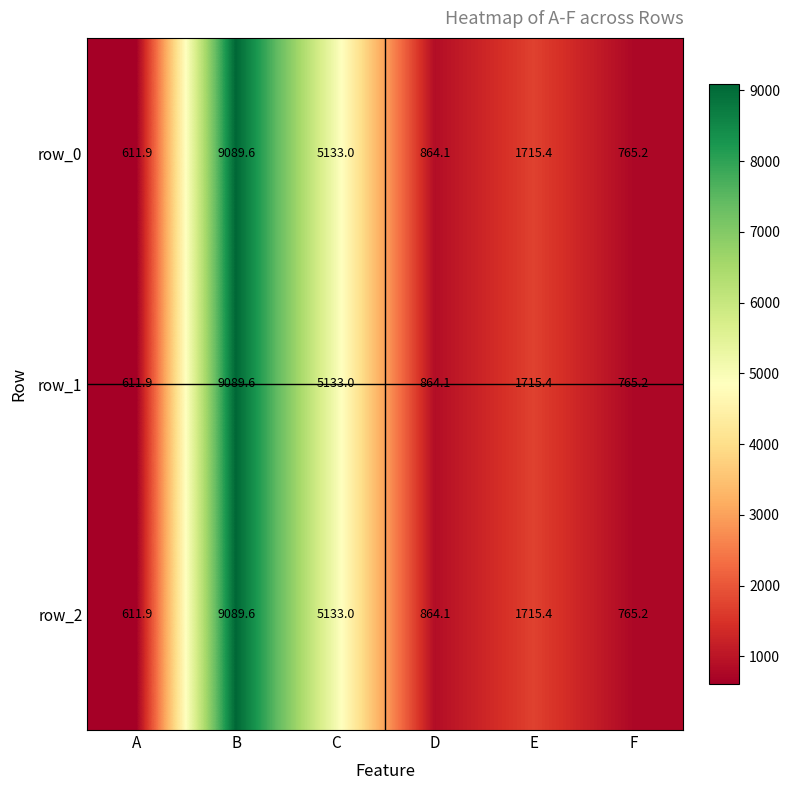

True or false: row_0 has a value of 816.4 at A.

False